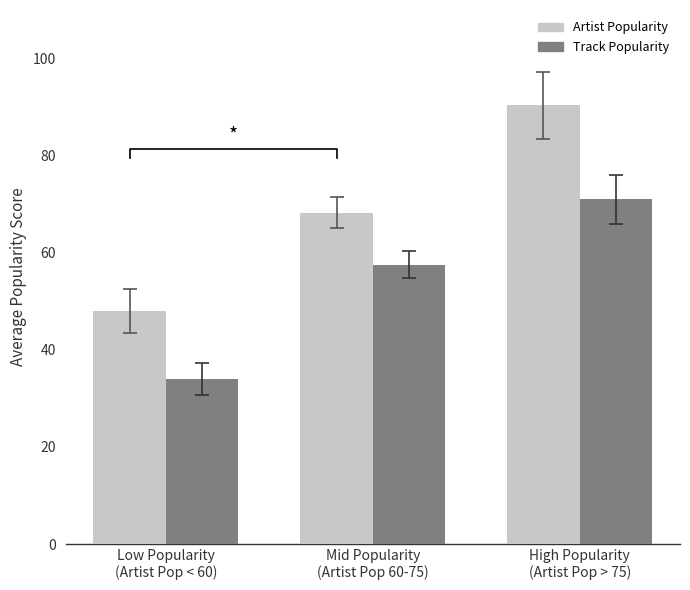

How many values in the Artist Popularity series are below 68?

1